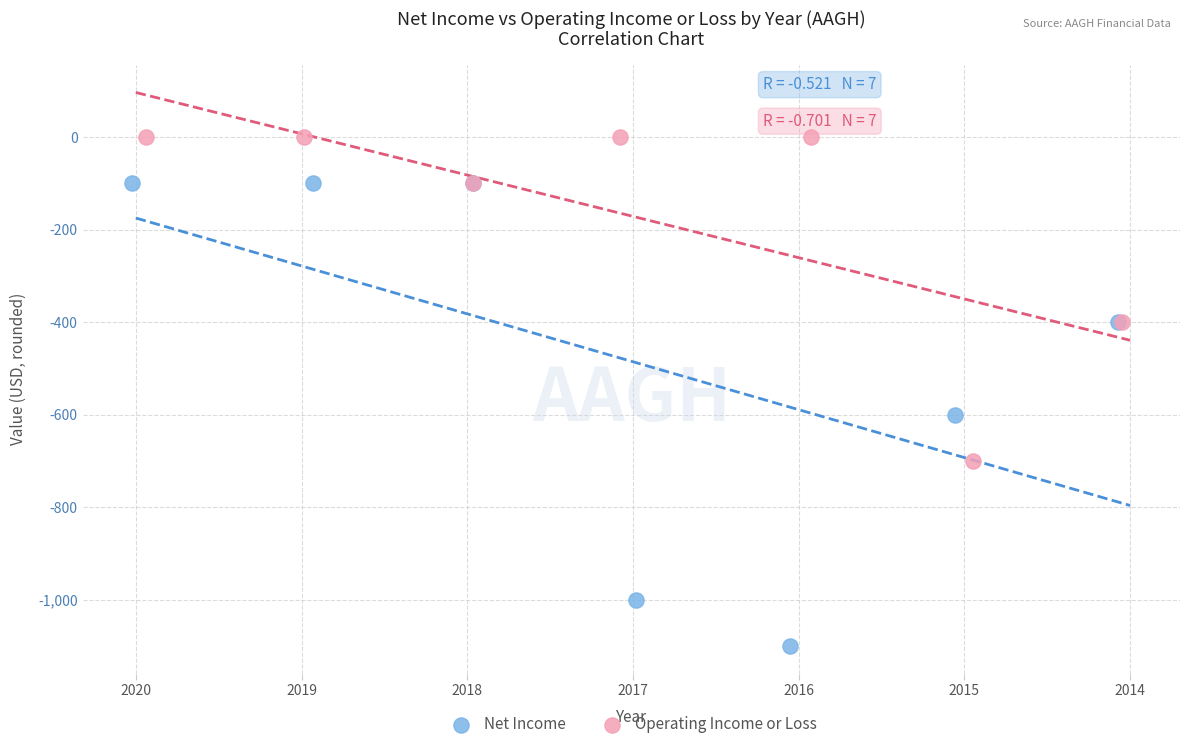

Which series has the largest Y range (max minus min)?

Net Income